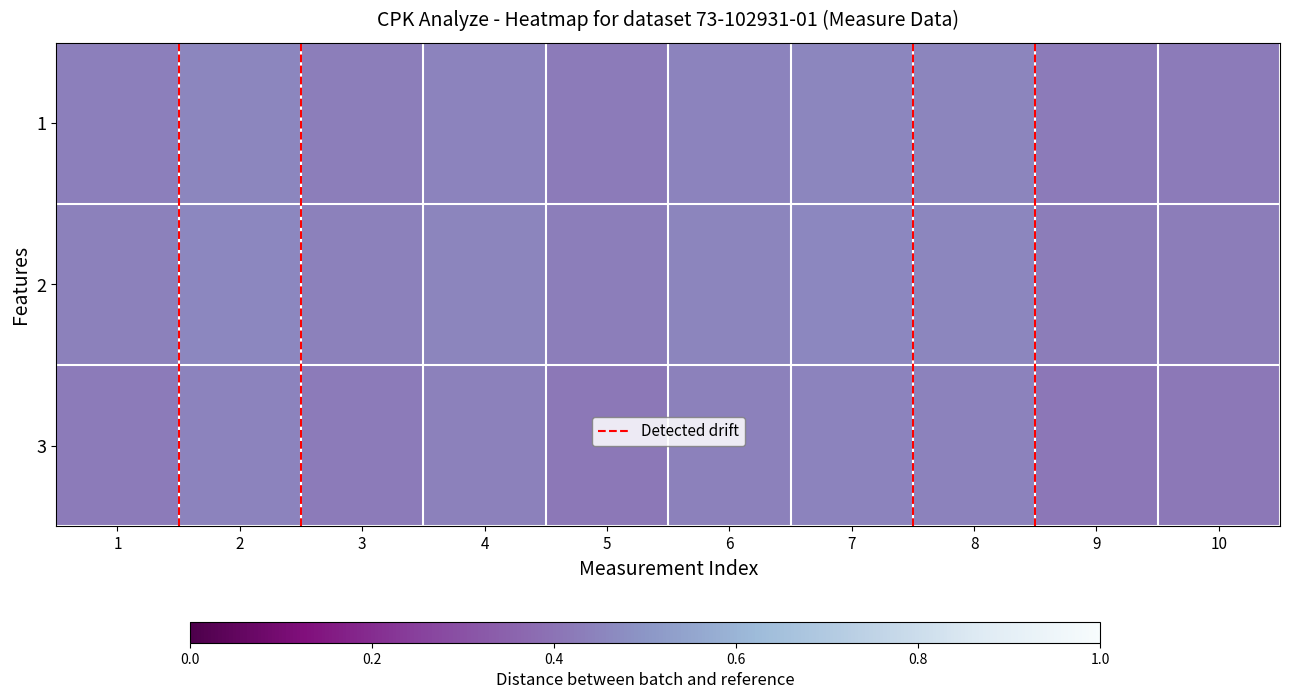

At how many categories does at least one series exceed 0?

10